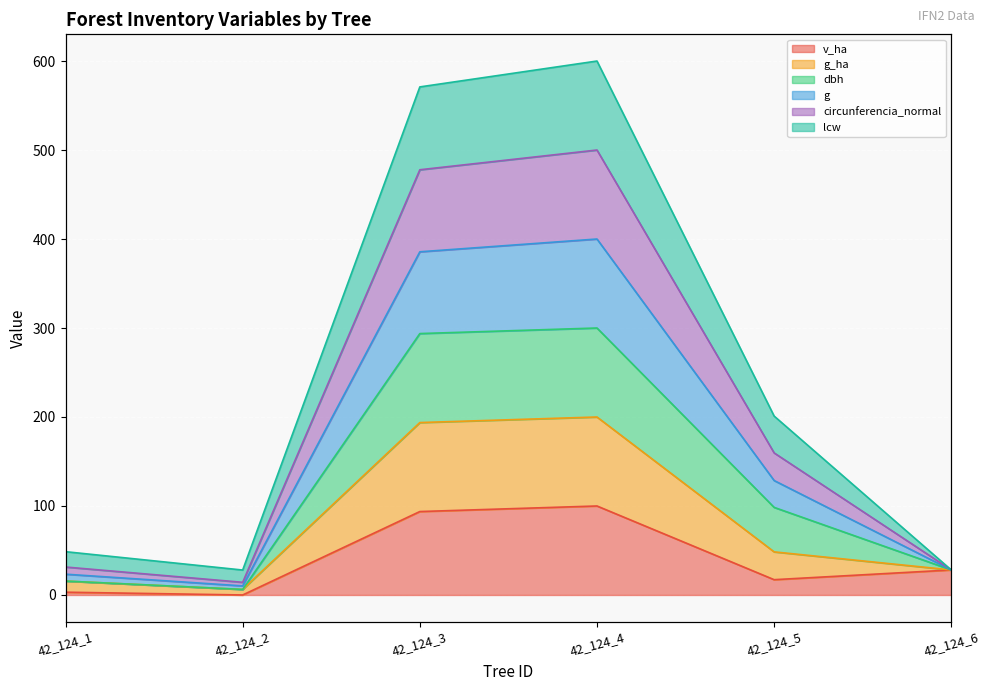

How many values in v_ha are above zero?

5